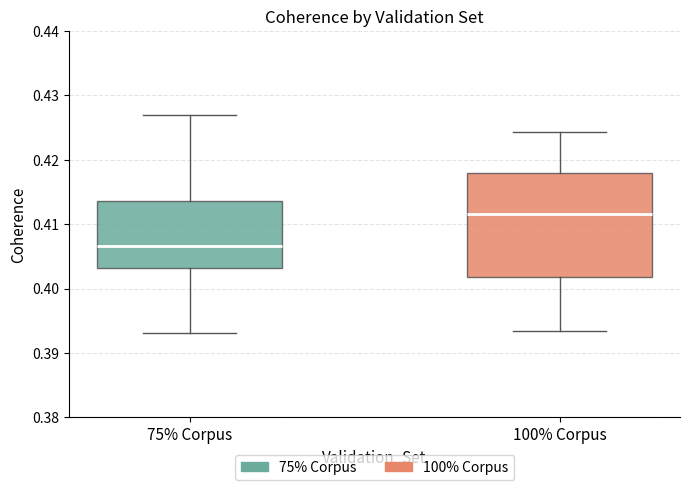

Which box's median line is the lowest?

75% Corpus